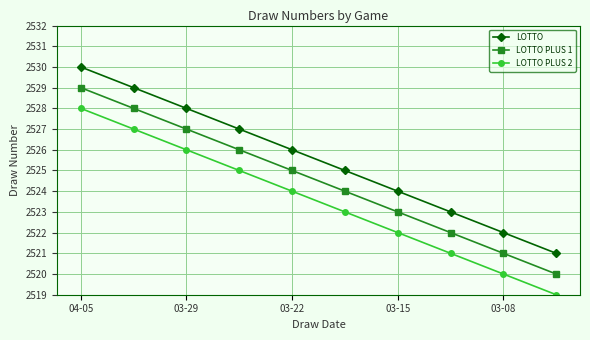

Reading left to right, what are all the values shown in this chart?

LOTTO: 2530	2529	2528	2527	2526	2525	2524	2523	2522	2521
LOTTO PLUS 1: 2529	2528	2527	2526	2525	2524	2523	2522	2521	2520
LOTTO PLUS 2: 2528	2527	2526	2525	2524	2523	2522	2521	2520	2519